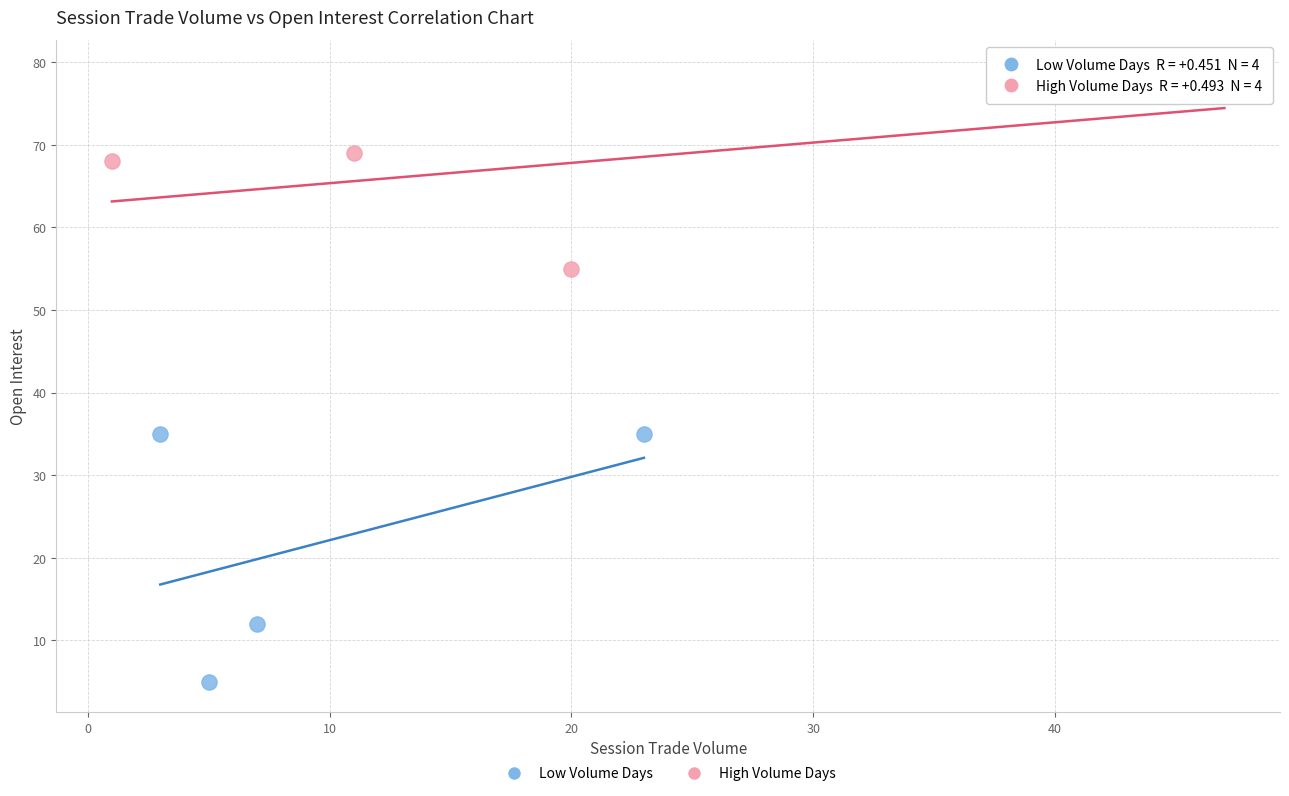

Which series has the widest spread of Y values?

Low Volume Days